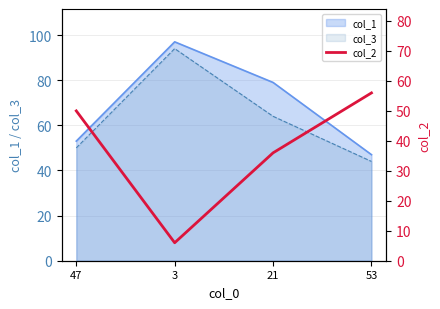

True or false: col_1 has a value of 47 at 53.

True